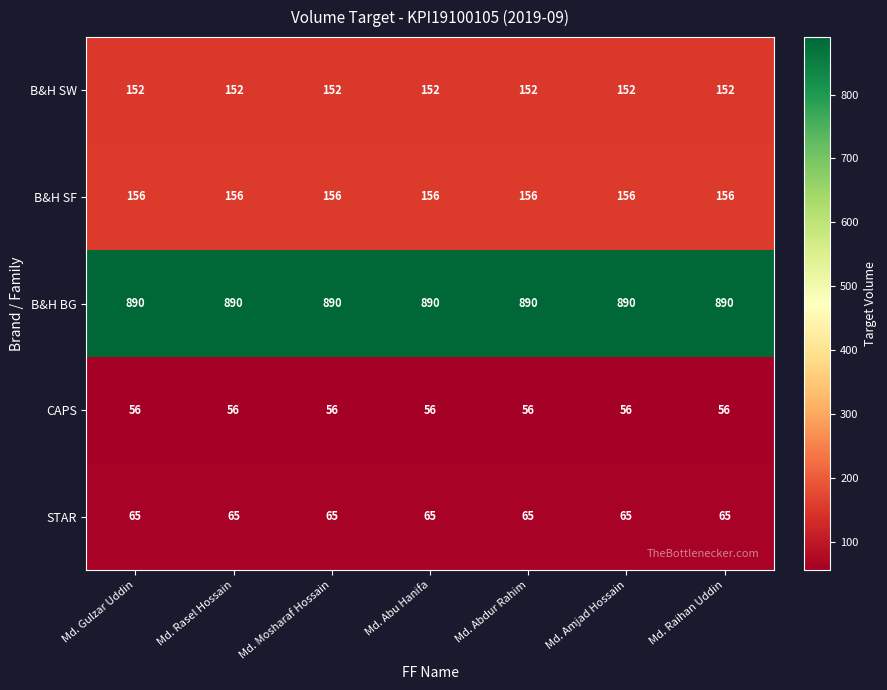

What is the sum of the B&H SW values at Md. Rasel Hossain and Md. Raihan Uddin?

304